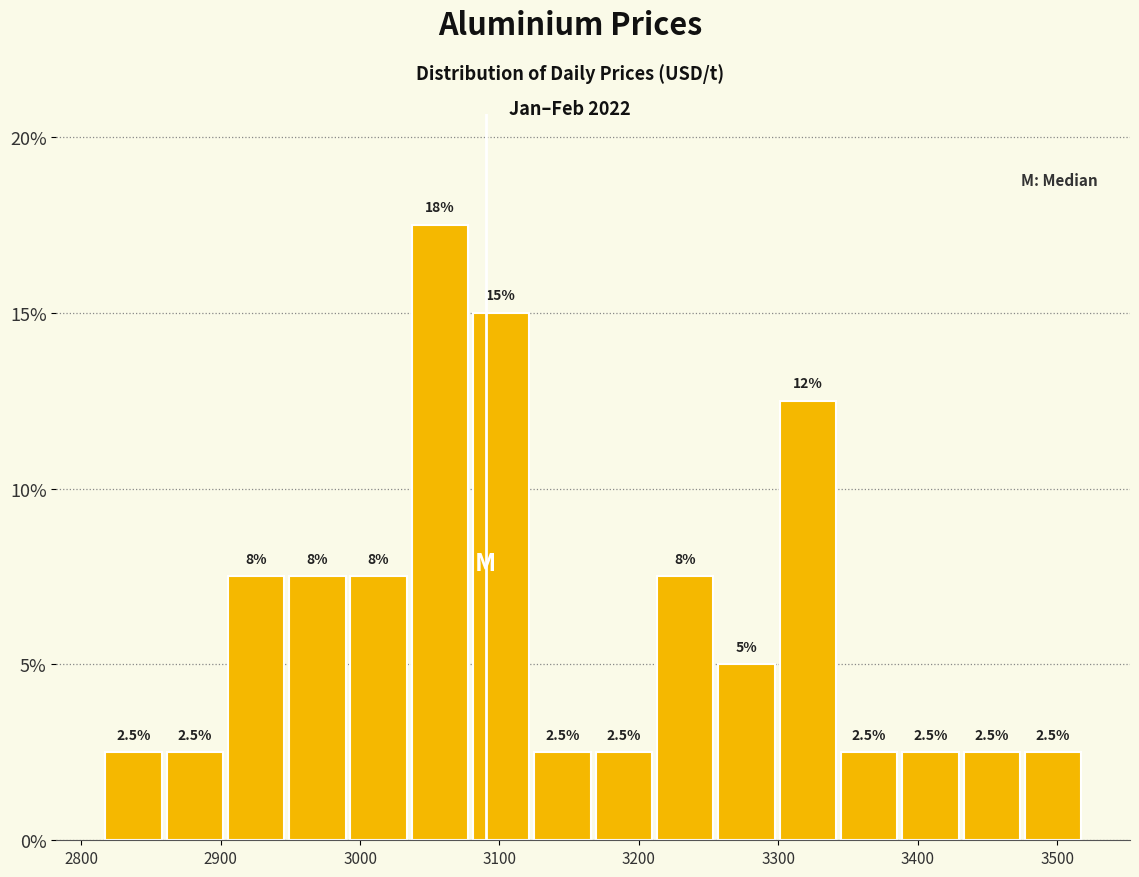

Over which range of the x-axis is the bar tallest?

3040 to 3080